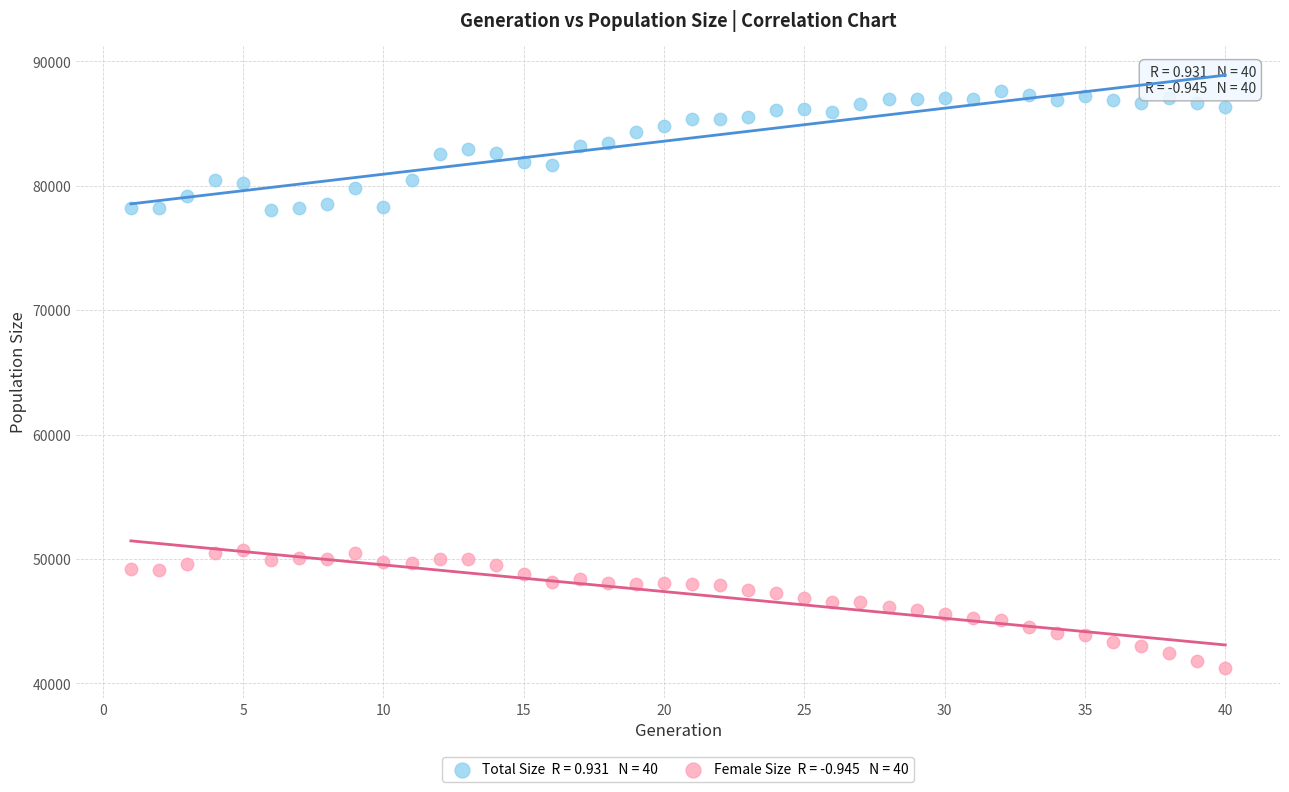

Across all data points, what is the range of X values (max minus min)?

39